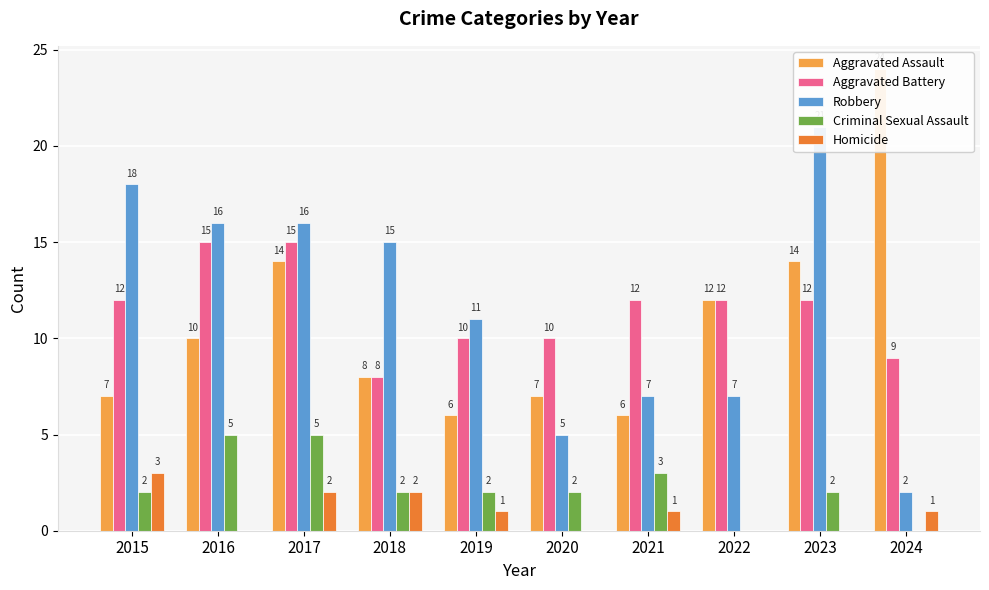

Which category has the lowest value in the Aggravated Assault series?

2019